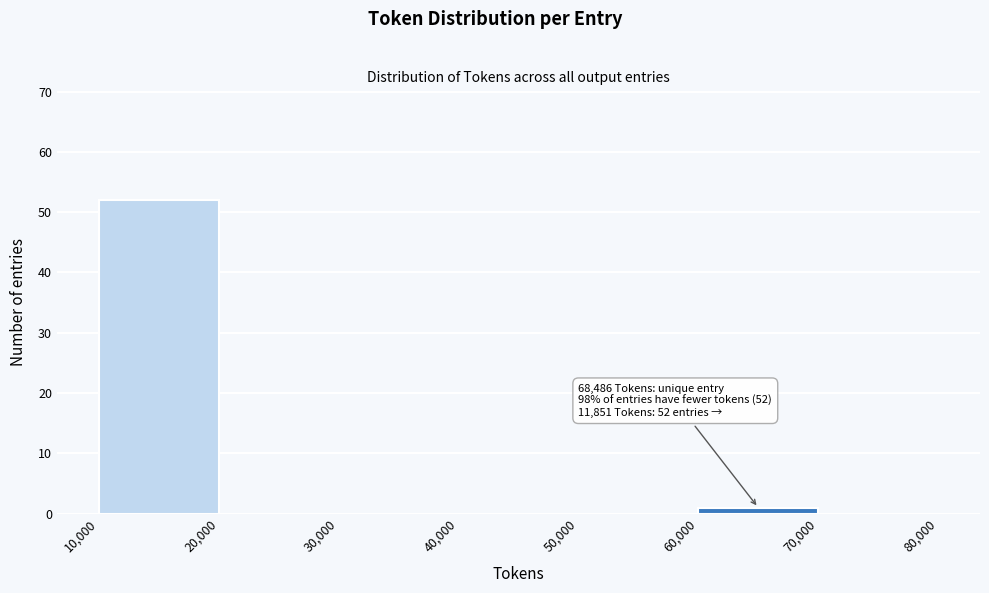

Which range on the x-axis has the tallest bar?

10,000 to 20,000